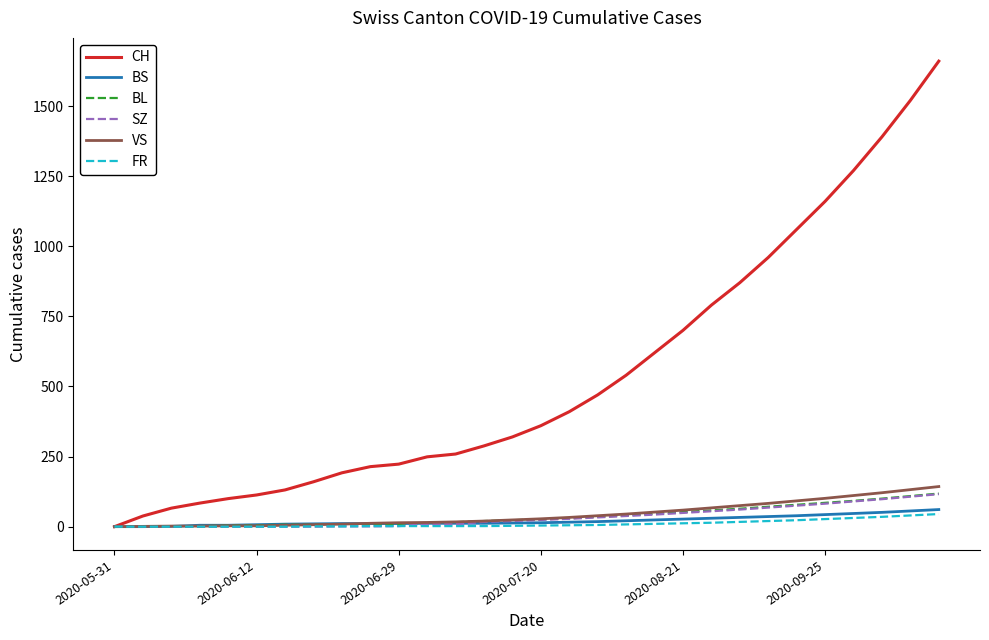

What is the greatest value displayed?

1660